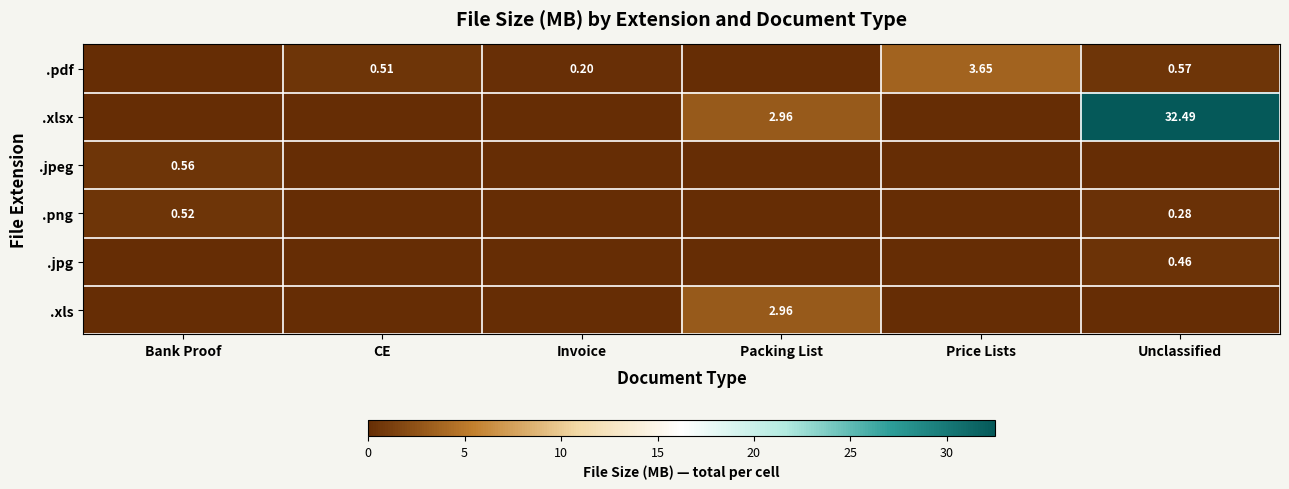

How many values in the .xls series exceed 0?

1